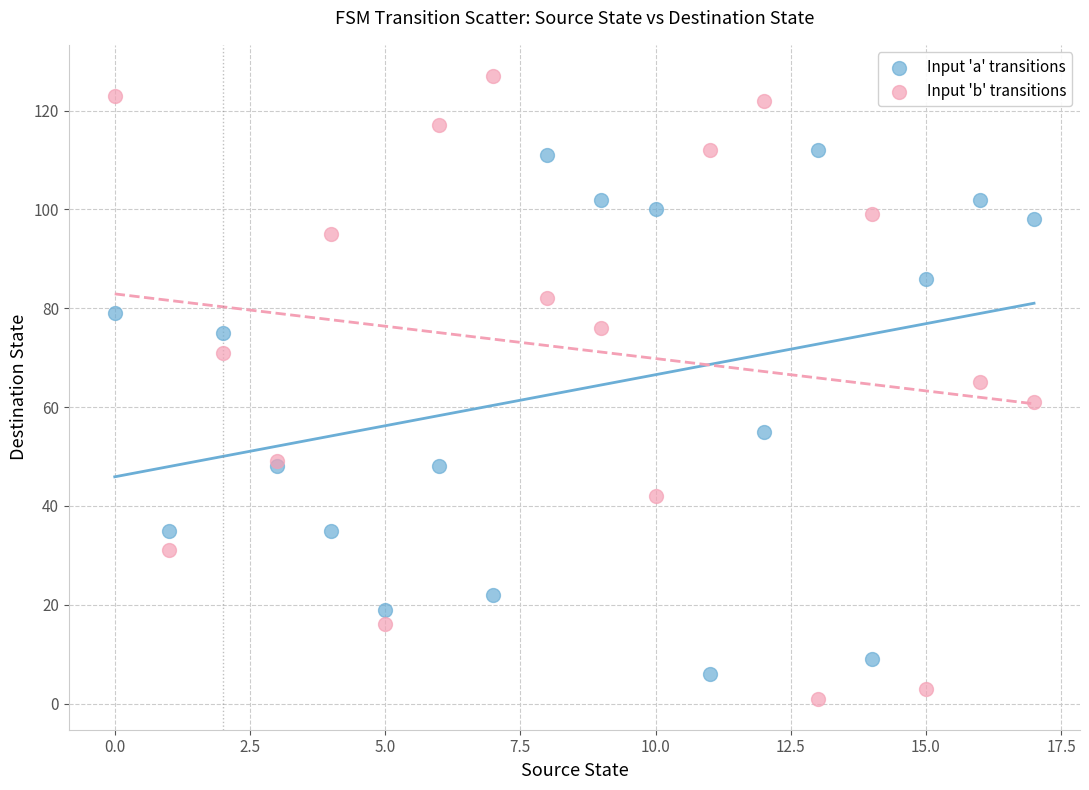

Which series reaches the minimum Y coordinate?

Input 'b' transitions